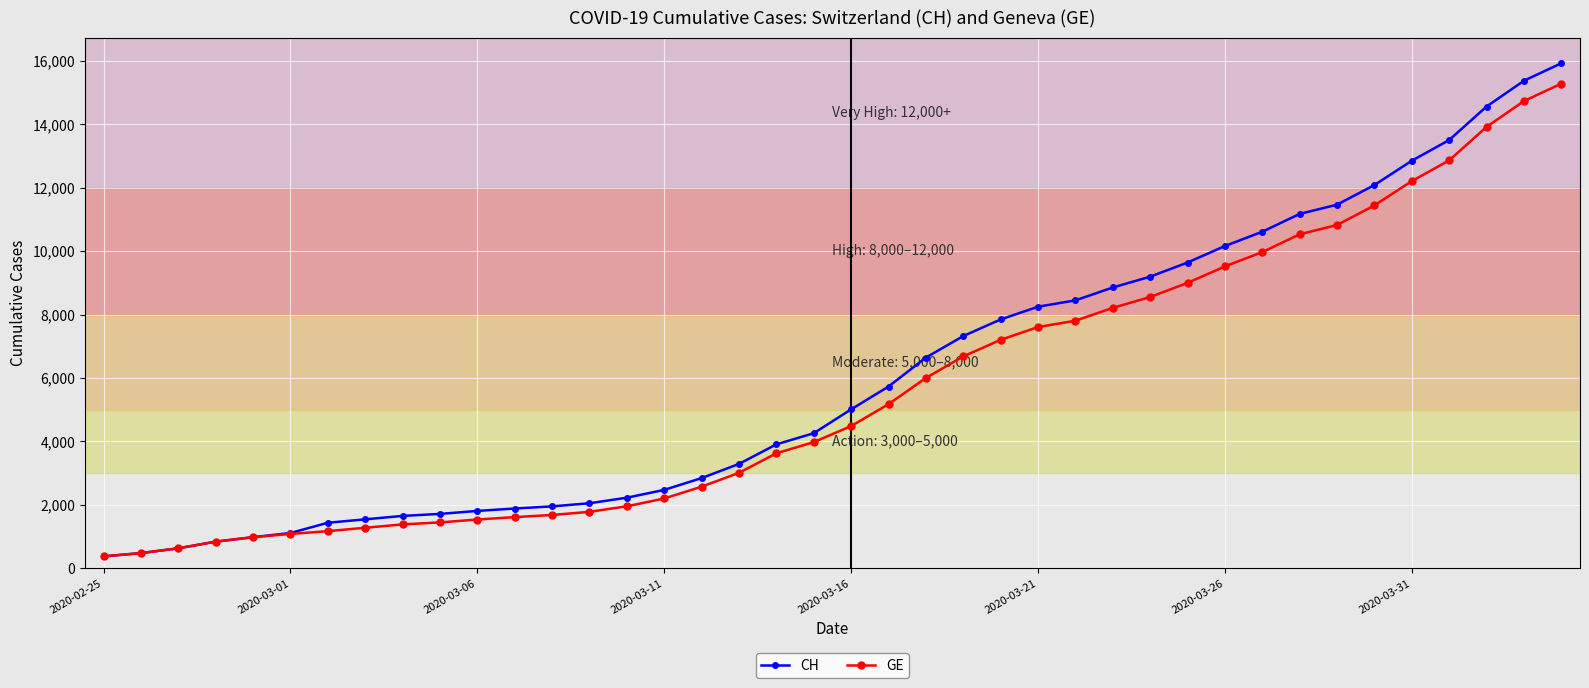

What is the value of the CH point at the 32nd from the left?

10613